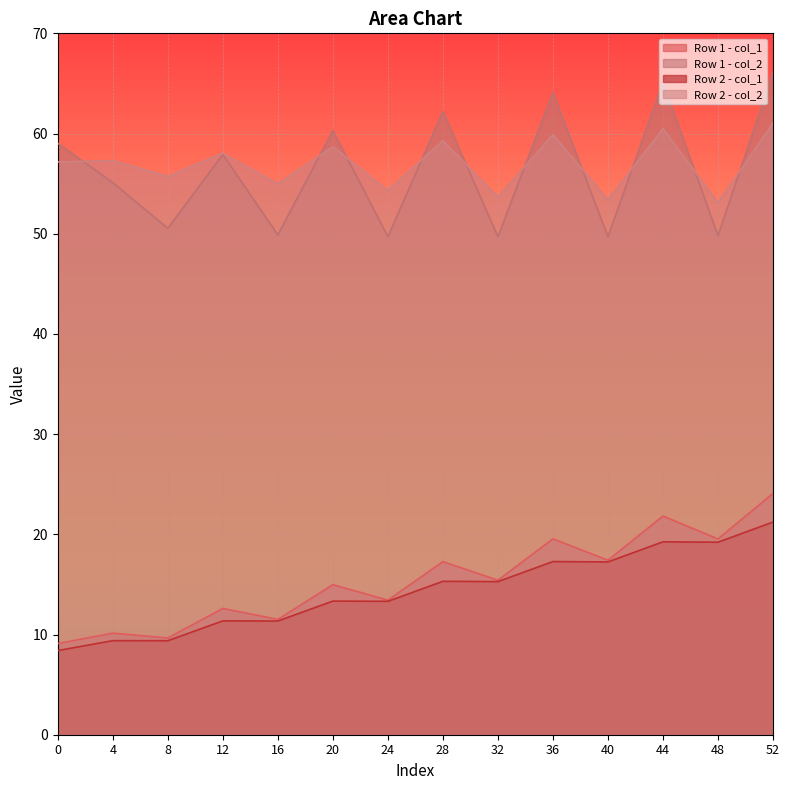

What is the approximate value of Row 1 - col_2 at 44?

65.1